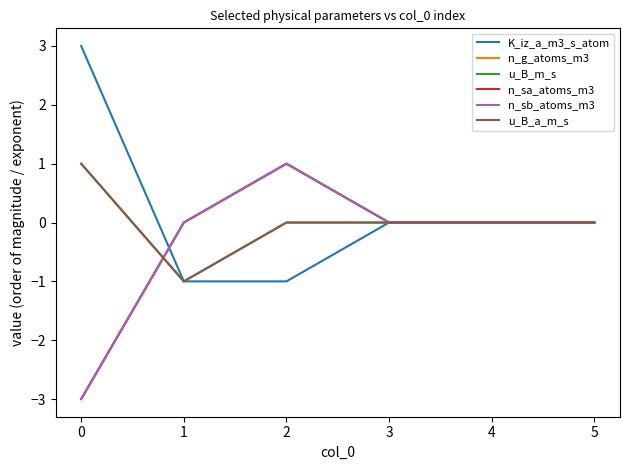

What is the highest value of the u_B_a_m_s series?

1